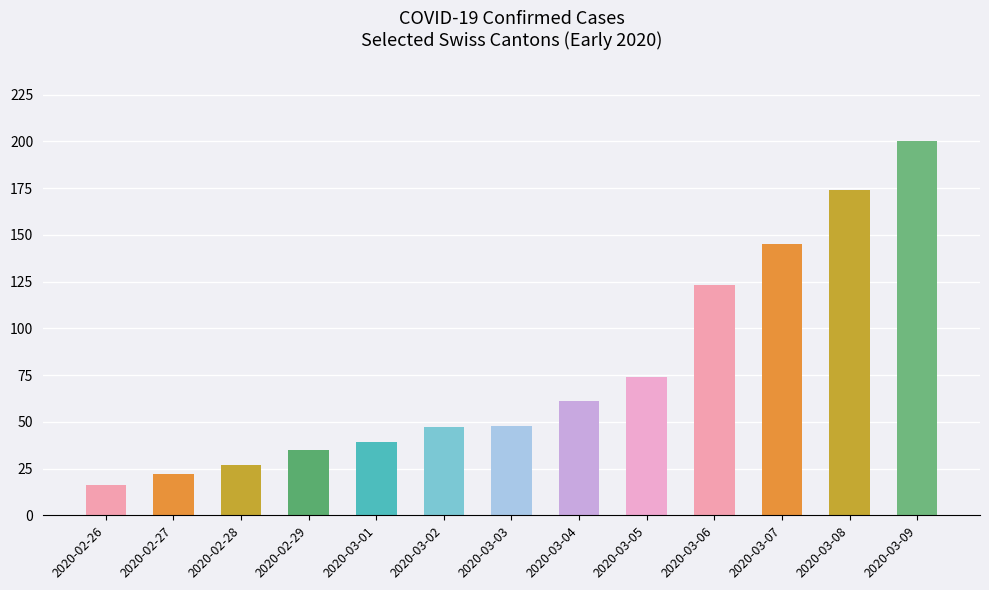

Reading right to left, transcribe all the data shown in this chart.

2020-03-09=200	2020-03-08=174	2020-03-07=145	2020-03-06=123	2020-03-05=74	2020-03-04=61	2020-03-03=48	2020-03-02=47	2020-03-01=39	2020-02-29=35	2020-02-28=27	2020-02-27=22	2020-02-26=16